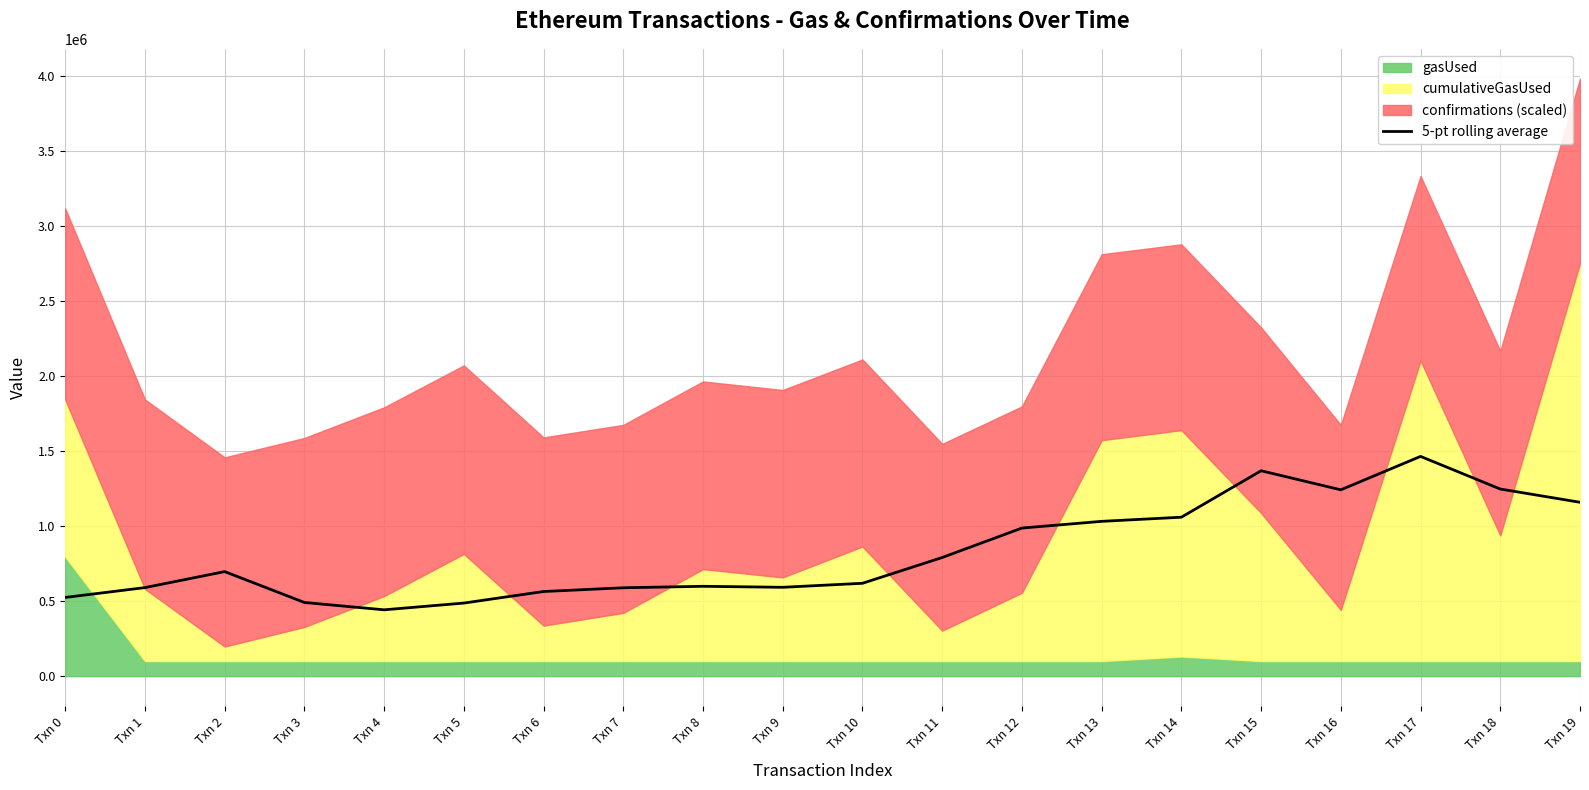

How many lines are shown in the chart?

1